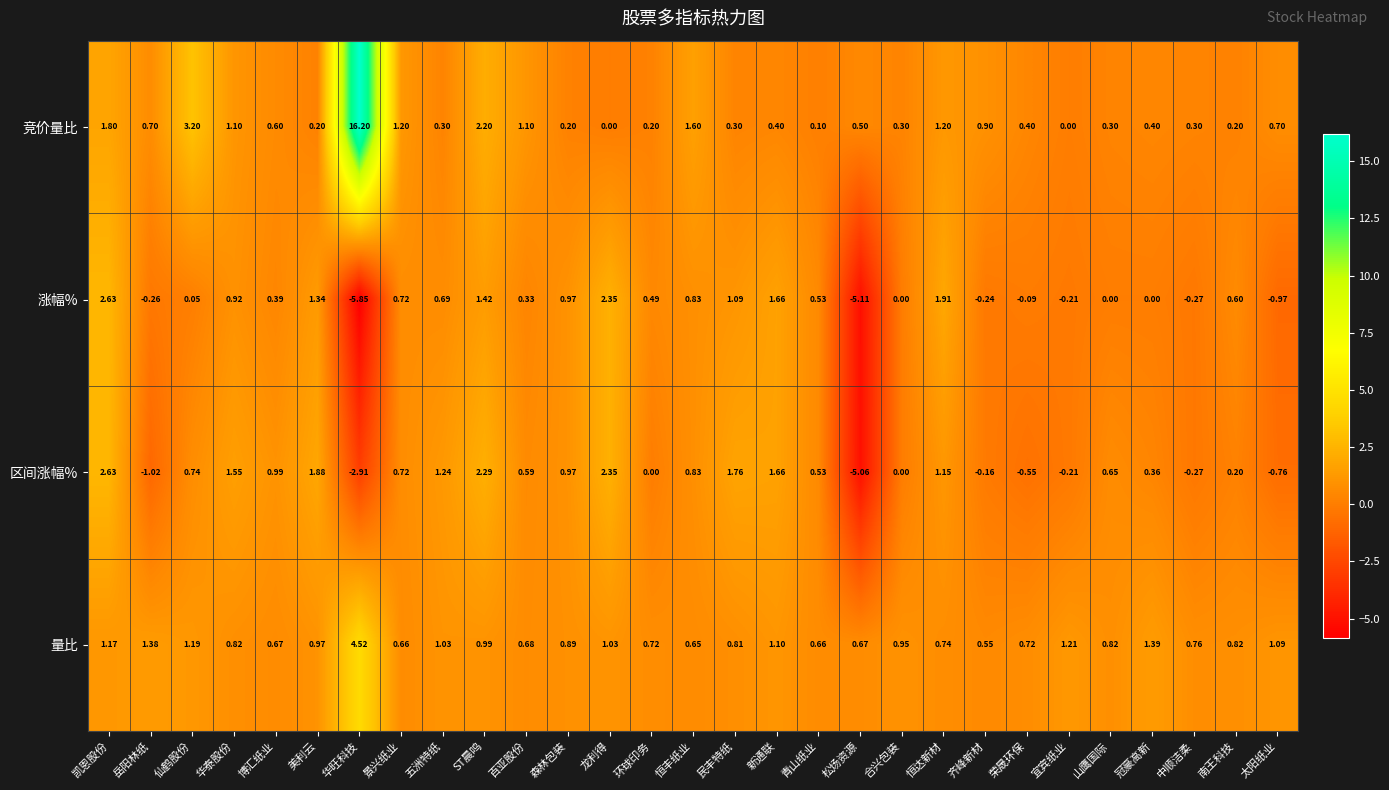

Which label corresponds to the smallest value in the chart?

华旺科技